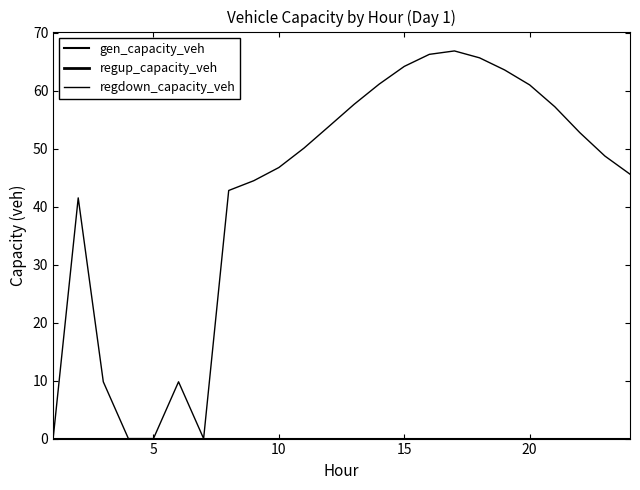

Is this an area chart (filled region under the line)?

No